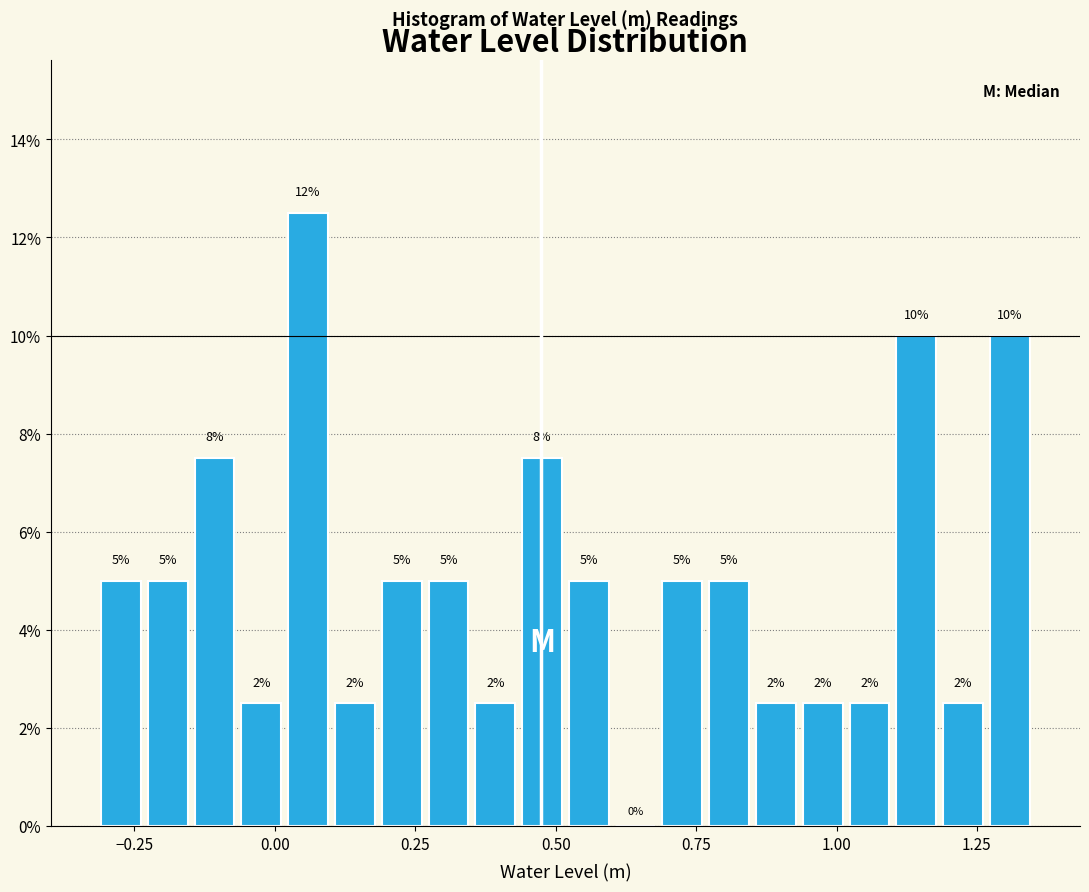

Read against the x-axis, roughly where is the centre of the tallest bar?

0.05